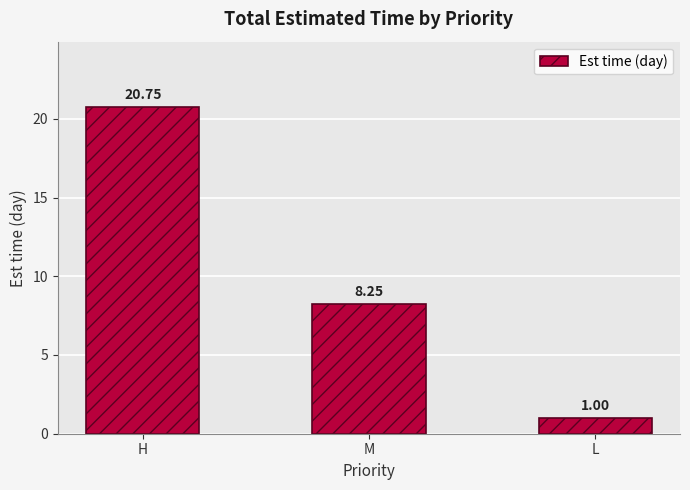

List the labels in order of value, largest first.

H, M, L